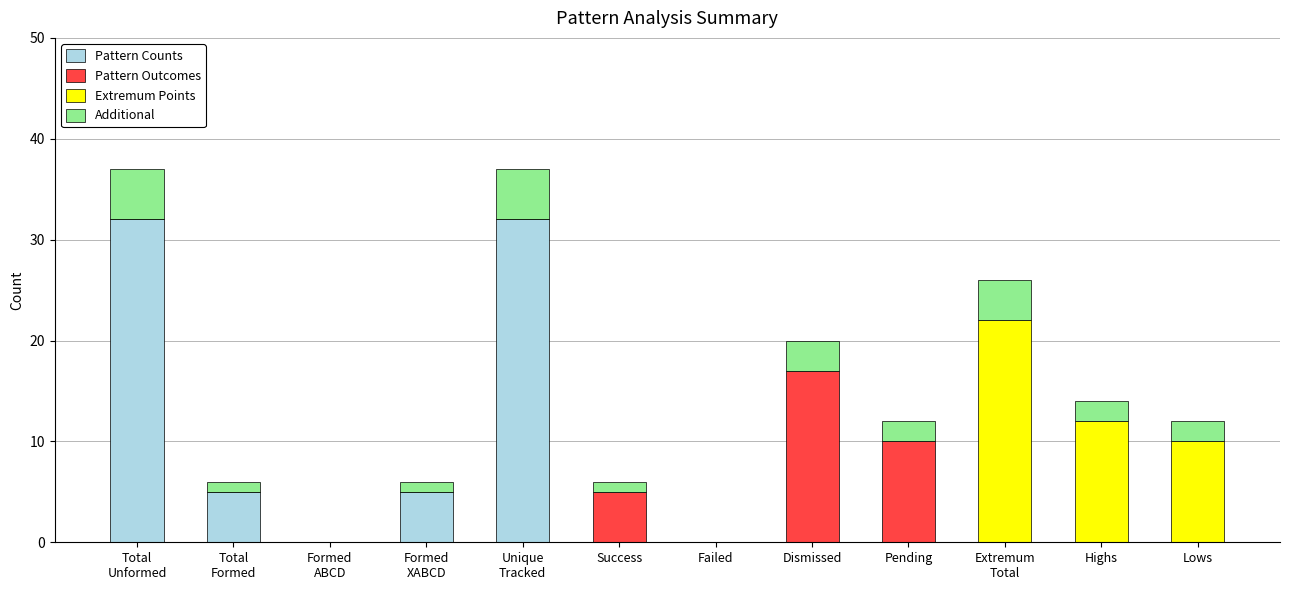

Is it true that Pattern Counts equals 0 at Highs?

True